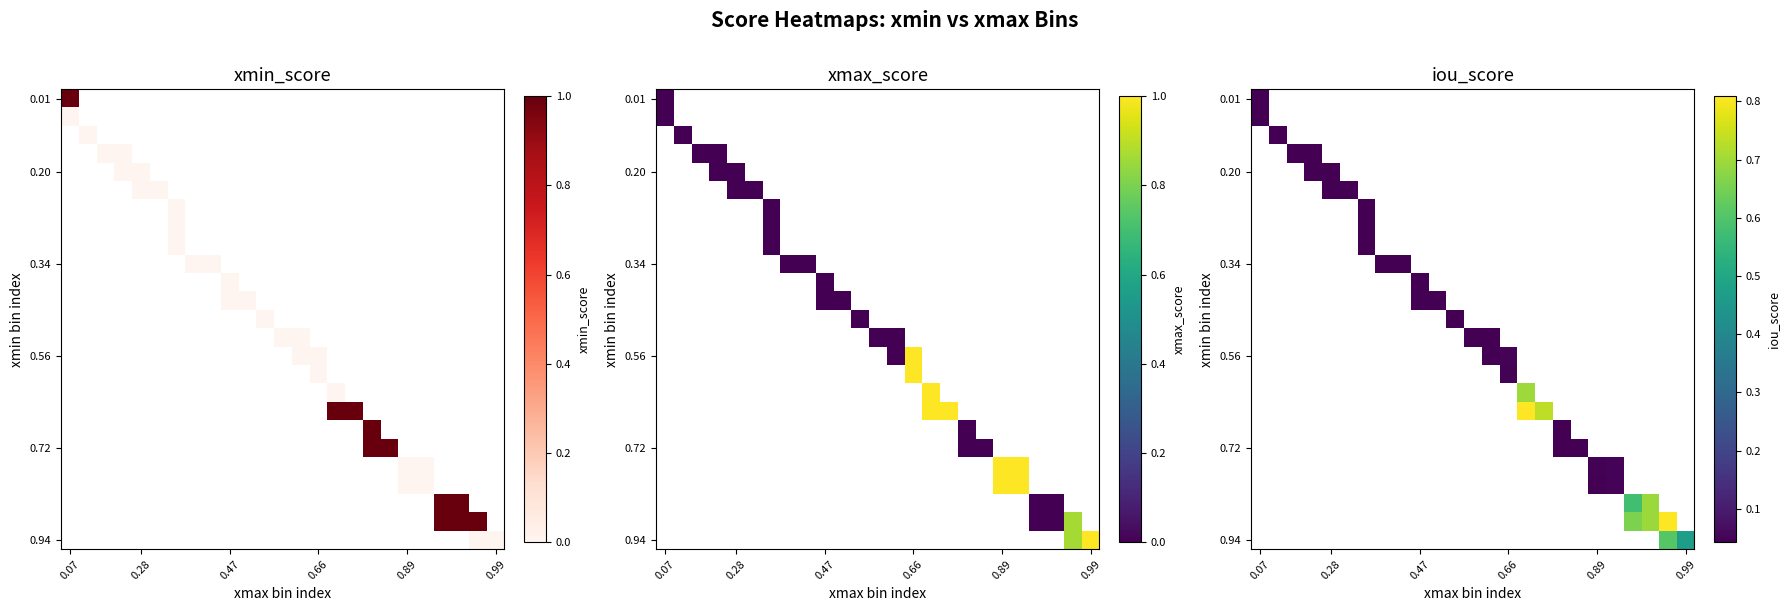

At which category does the chart reach its peak across all series?

15